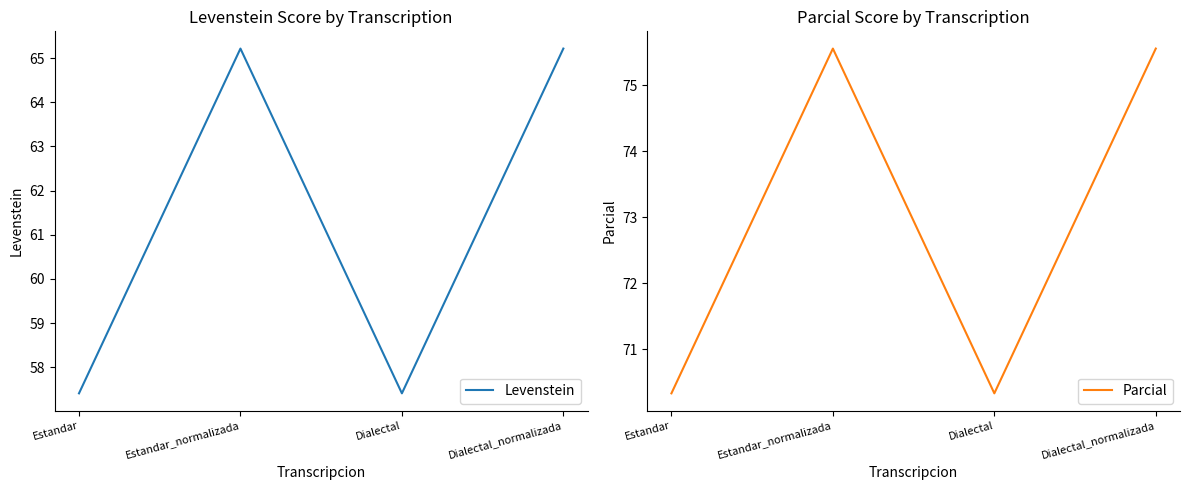

What is the sum of all Levenstein values?

245.2